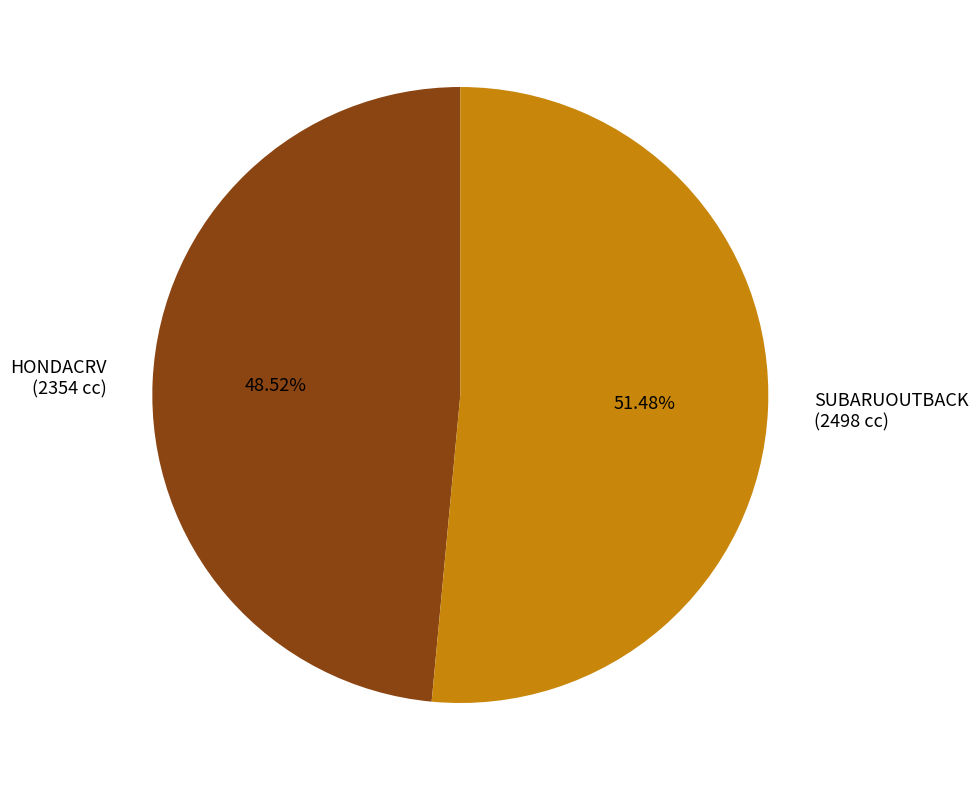

Approximately how many times larger is the value at SUBARUOUTBACK compared to HONDACRV?

1.1